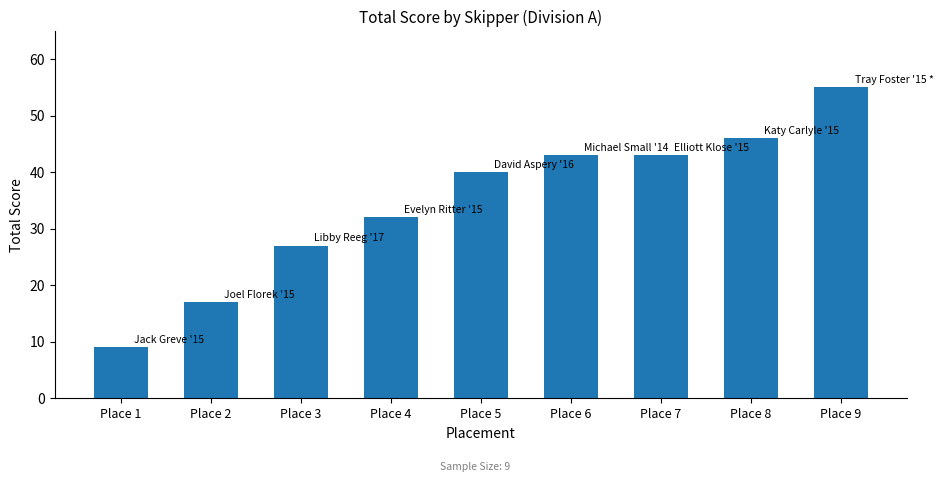

How many values are below 40?

4